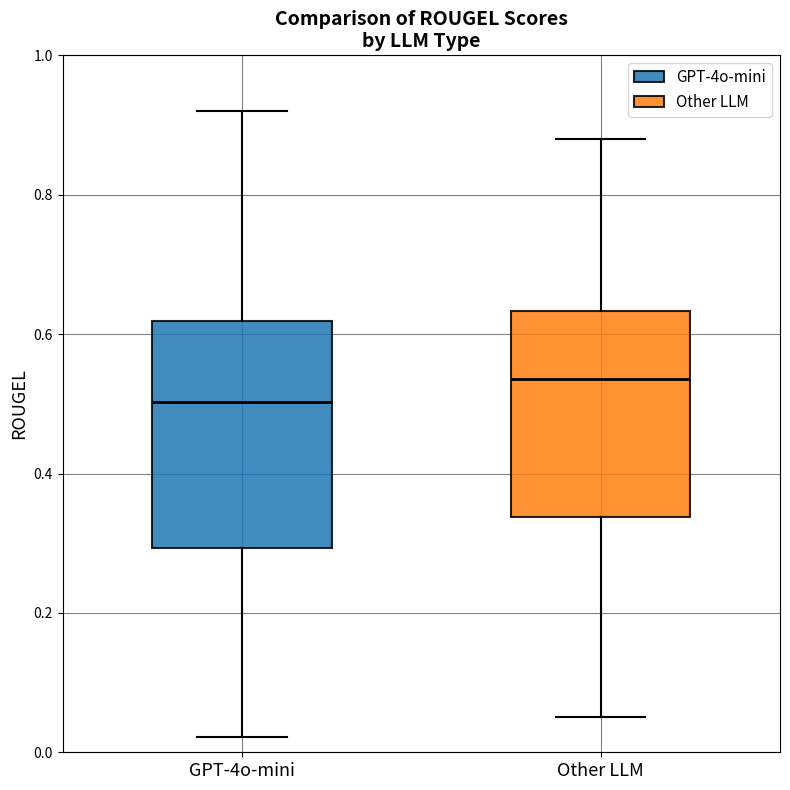

Reading left to right, read every box against the y-axis: the position of its median line, the range the box covers, and the ends of its whiskers. The values are not printed on the chart, so give them approximately, as read against the axis.

GPT-4o-mini: median 0.50, box 0.30 to 0.62, whiskers 0.02 to 0.92
Other LLM: median 0.54, box 0.34 to 0.64, whiskers 0.06 to 0.88